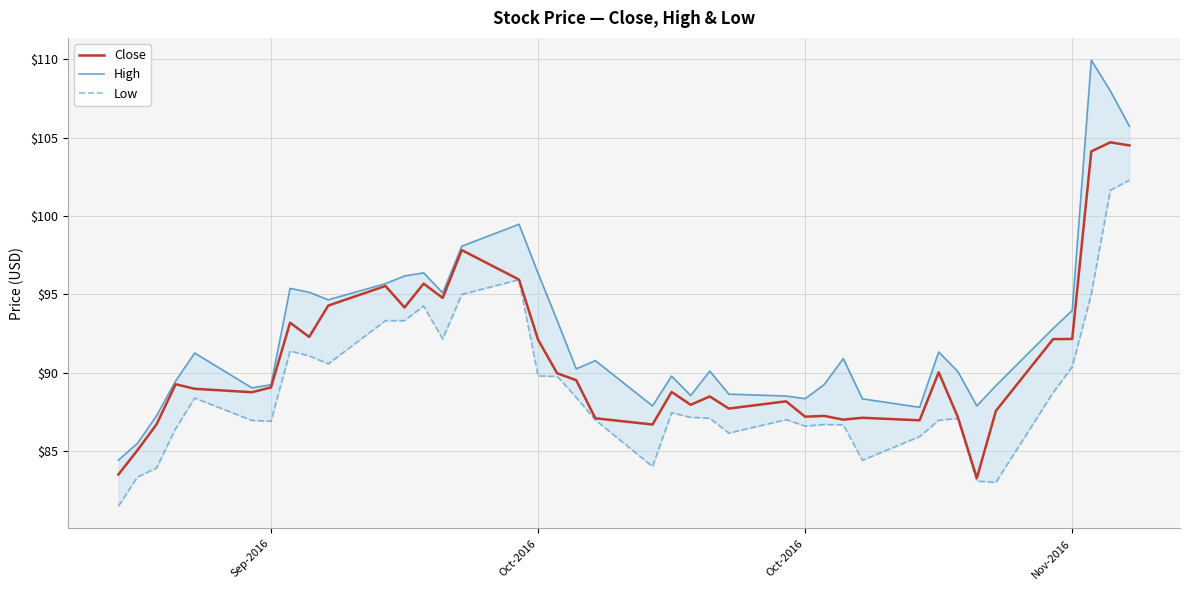

True or false: High and Low cross at least once.

False